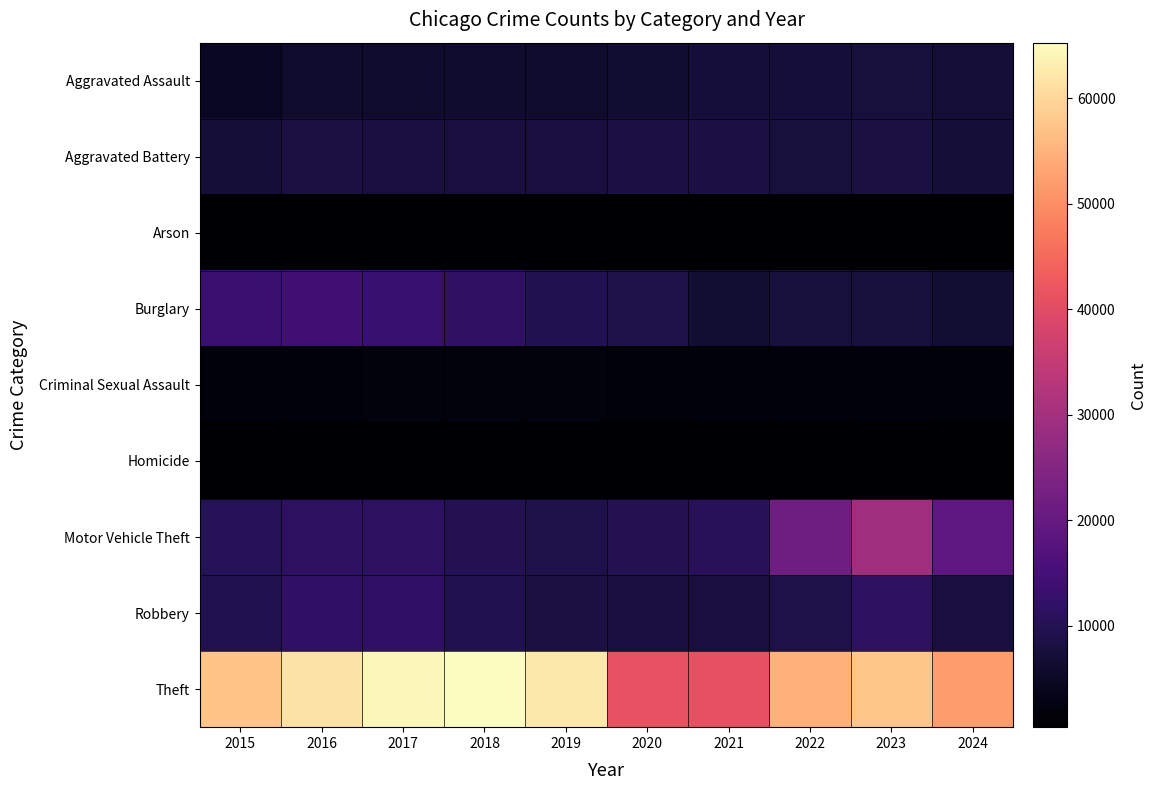

At how many categories does at least one series exceed 4417?

10